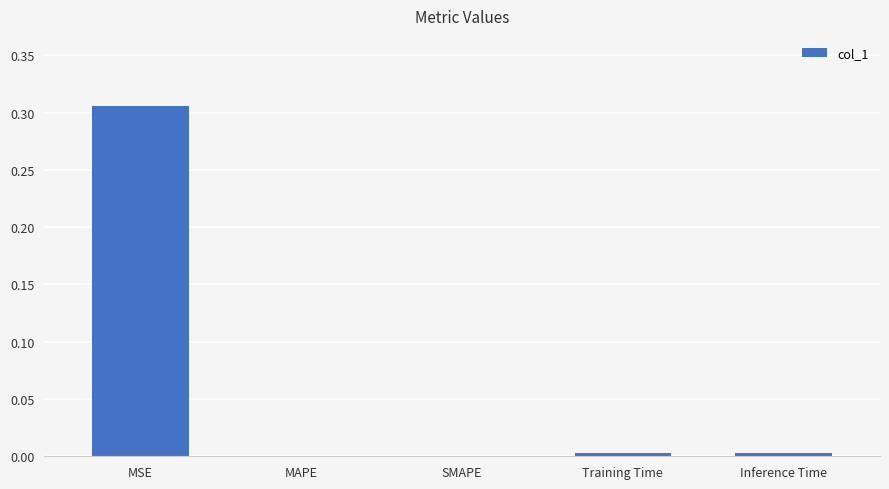

The value at Inference Time is 0.0. True or false?

True